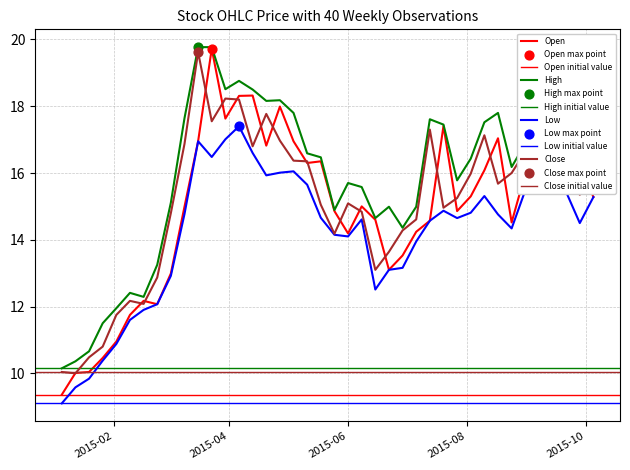

Is the value of Open at 2015-09-21 greater than the value of High at 2015-02-16?

Yes